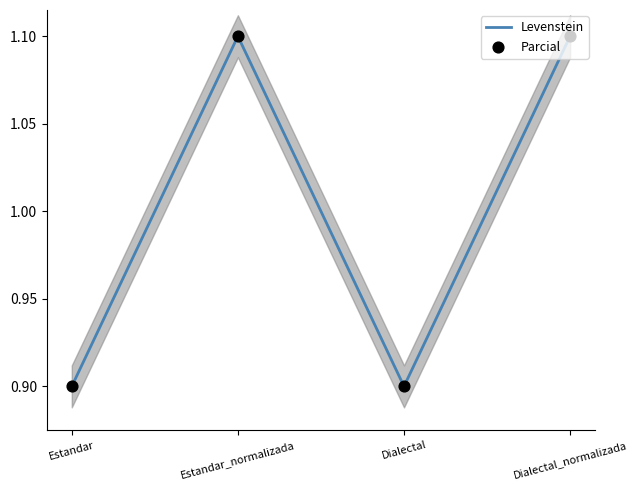

Which series contains the highest Y value?

Levenstein